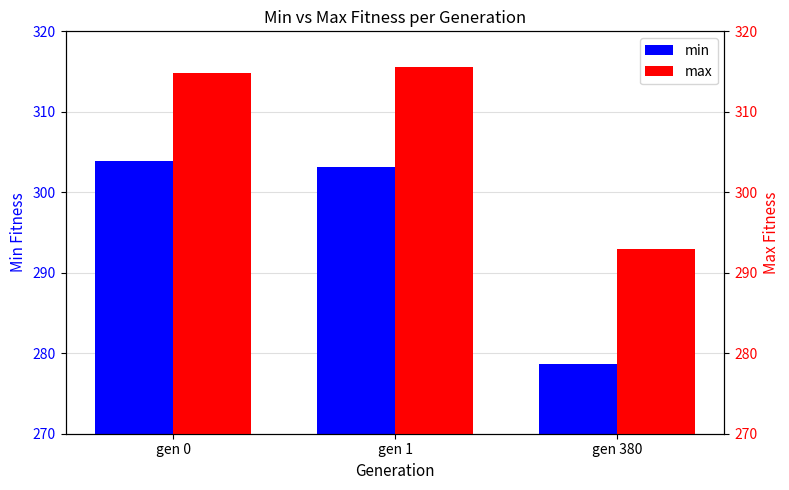

At which label is min closest to 291?

gen 1